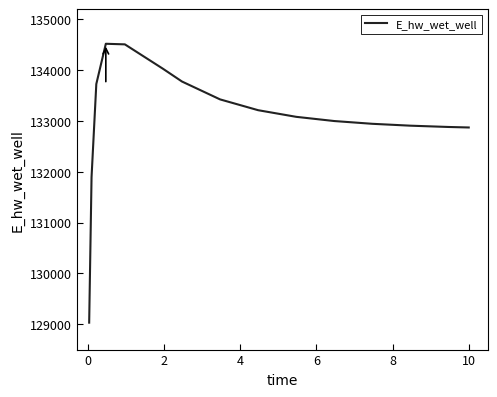

How many lines are shown in the chart?

1